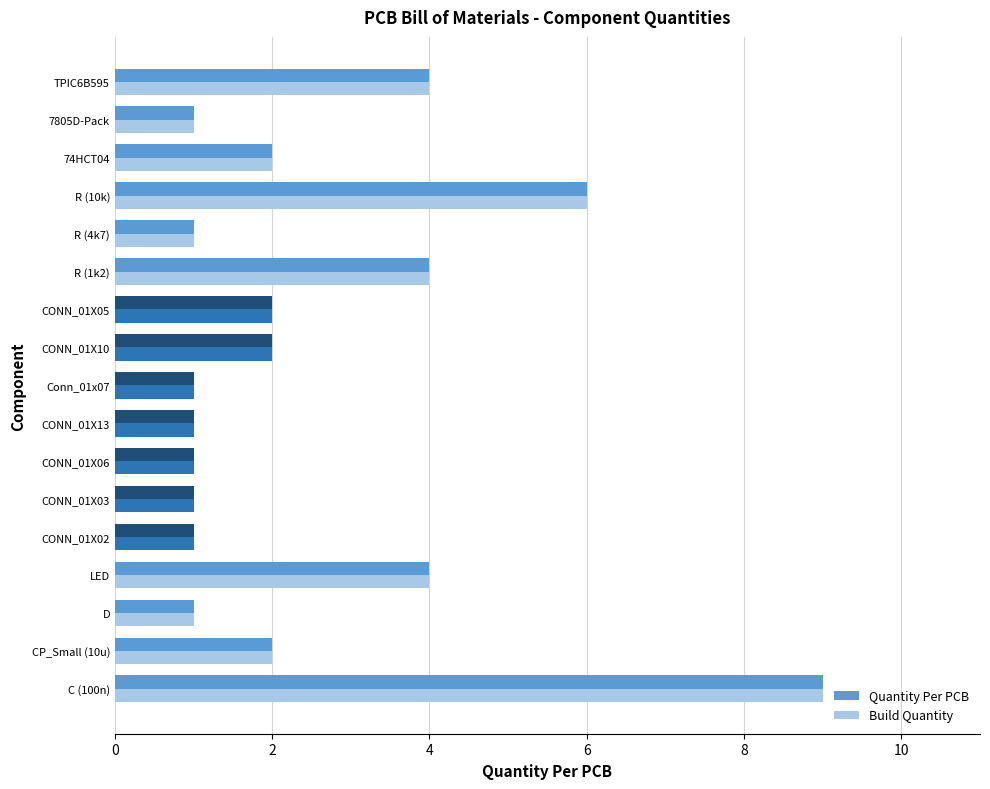

At how many categories does at least one series exceed 3?

5